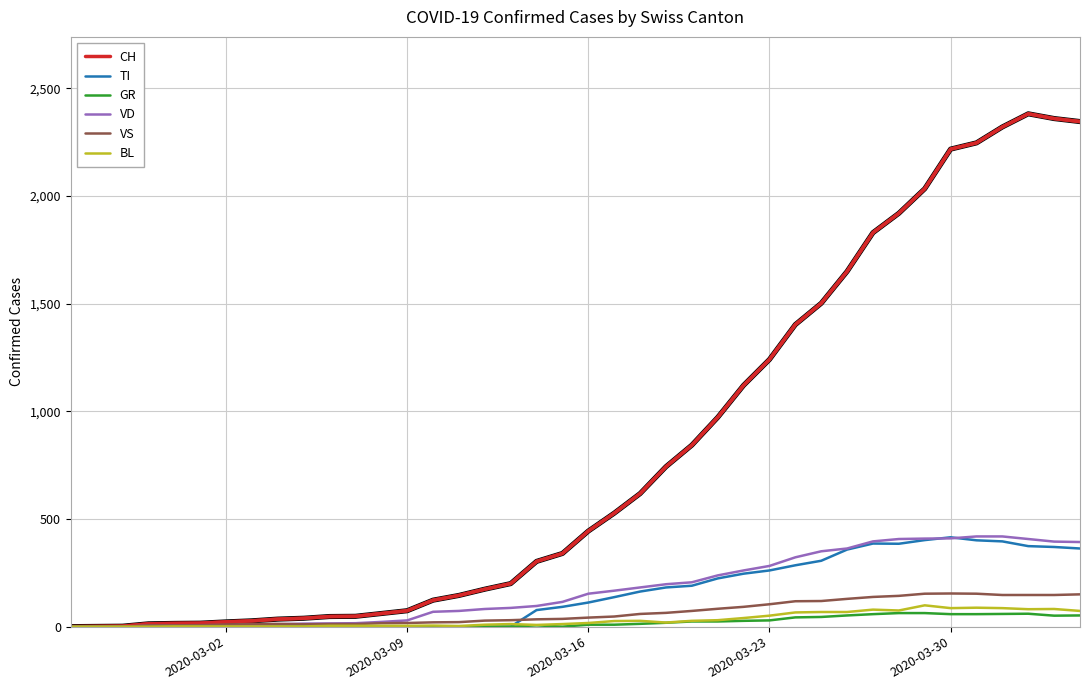

Which series has the largest range (max minus min)?

CH